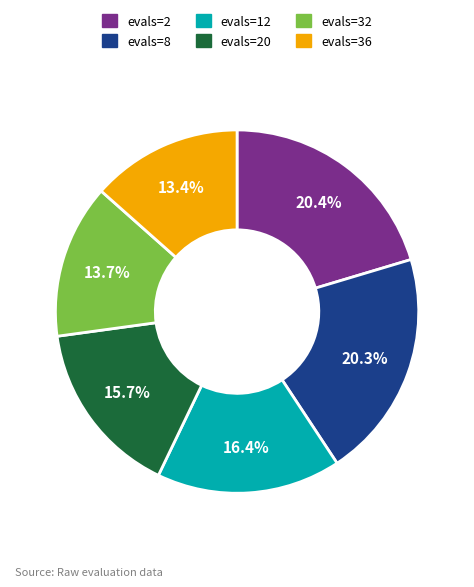

What percentage is the evals=8 slice, to the nearest percent?

20%